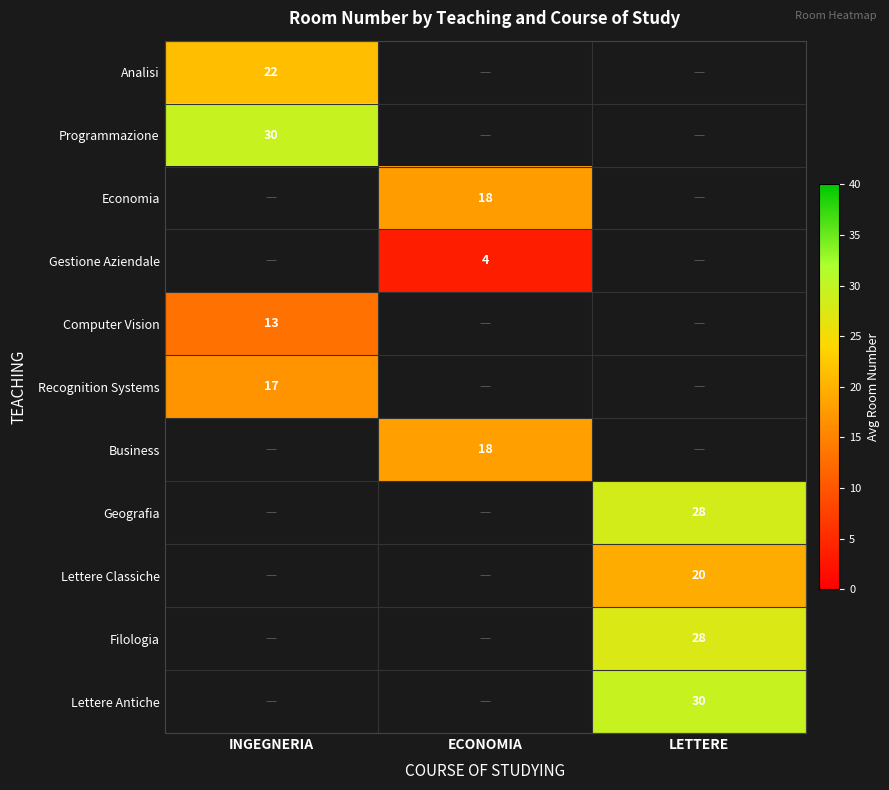

What is the minimum value shown in the chart?

3.5